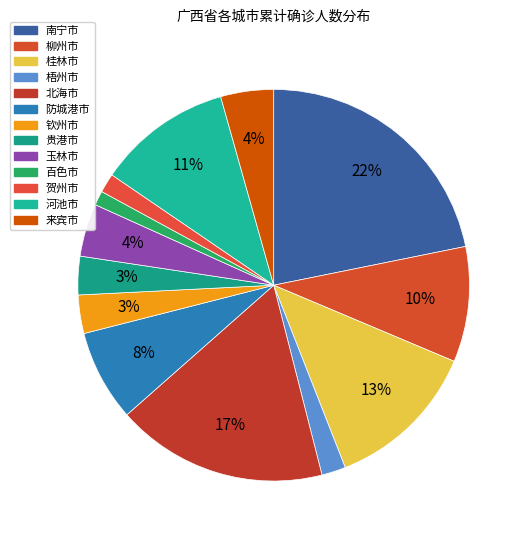

Rank the categories by value from highest to lowest.

南宁市, 北海市, 桂林市, 河池市, 柳州市, 防城港市, 玉林市, 来宾市, 钦州市, 贵港市, 梧州市, 贺州市, 百色市